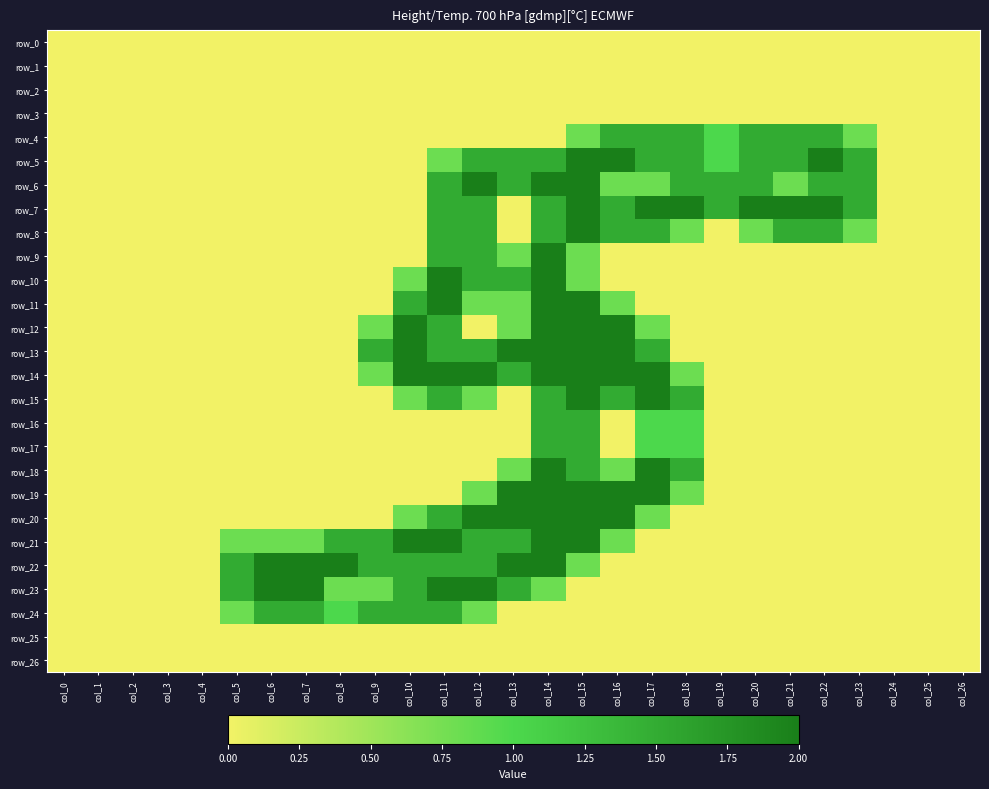

The row_11 series shows 0.3 at col_13. True or false?

False